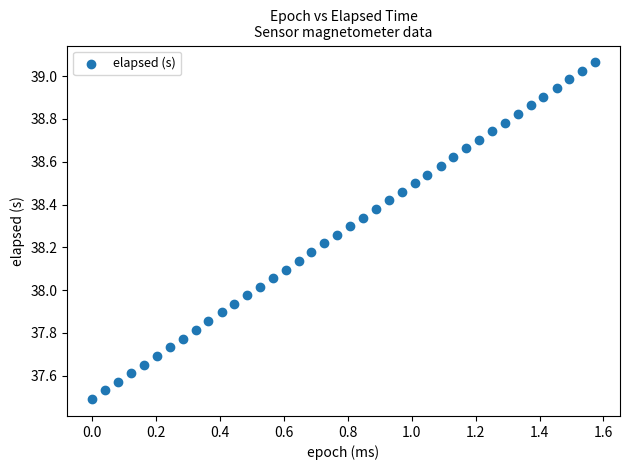

What is the range of X values (max minus min)?

1.6